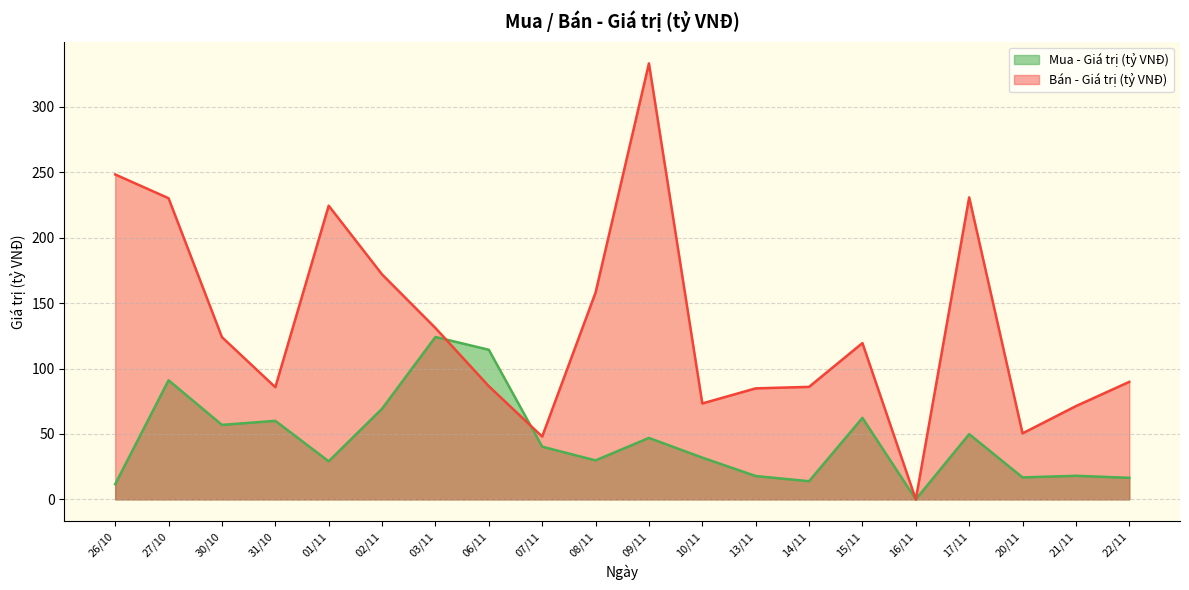

In Mua - Giá trị (tỷ VNĐ), how many points are higher than both neighbors (excluding endpoints)?

7